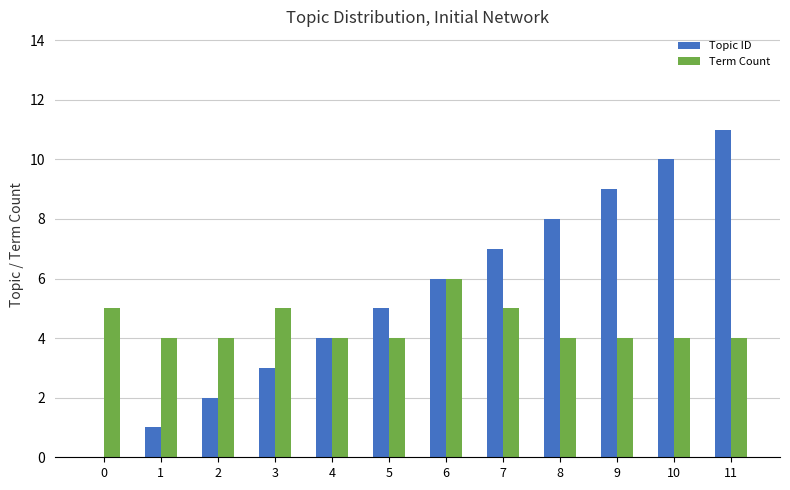

Is it true that Topic ID equals 4 at 7?

False